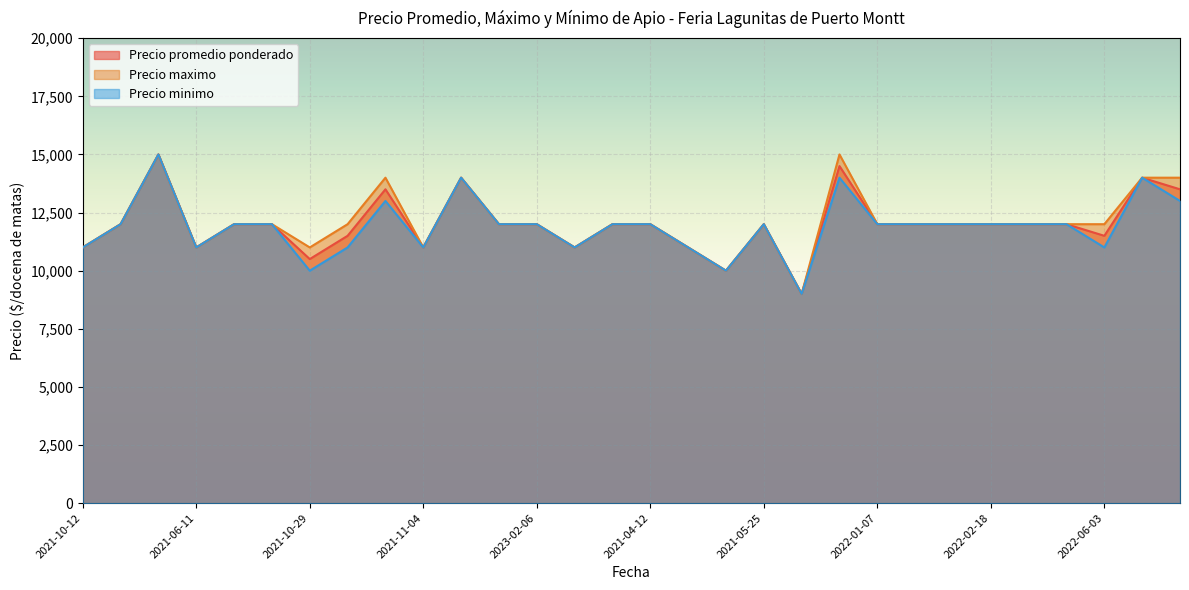

What is the greatest value displayed?

15000